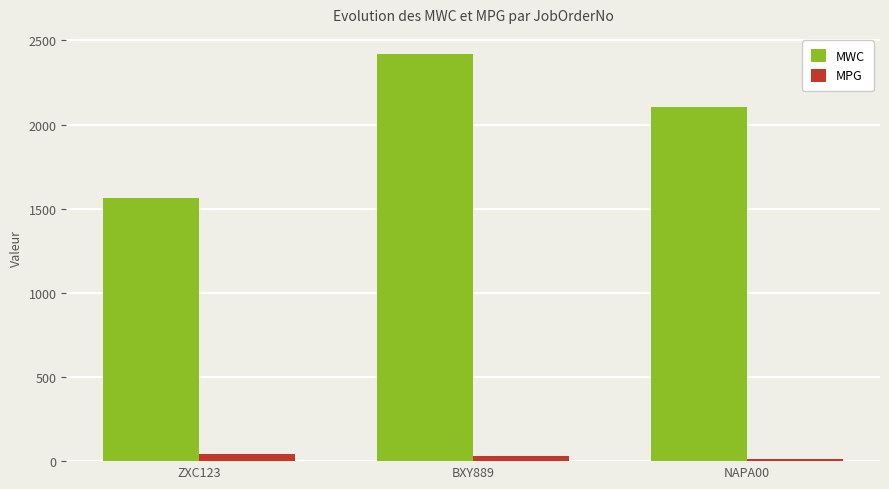

At NAPA00, list the series in order from largest to smallest.

MWC, MPG